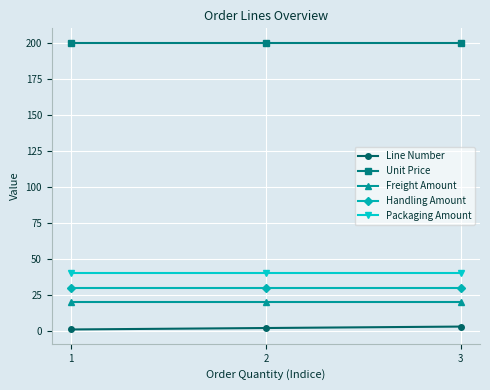

What is the greatest value displayed?

200